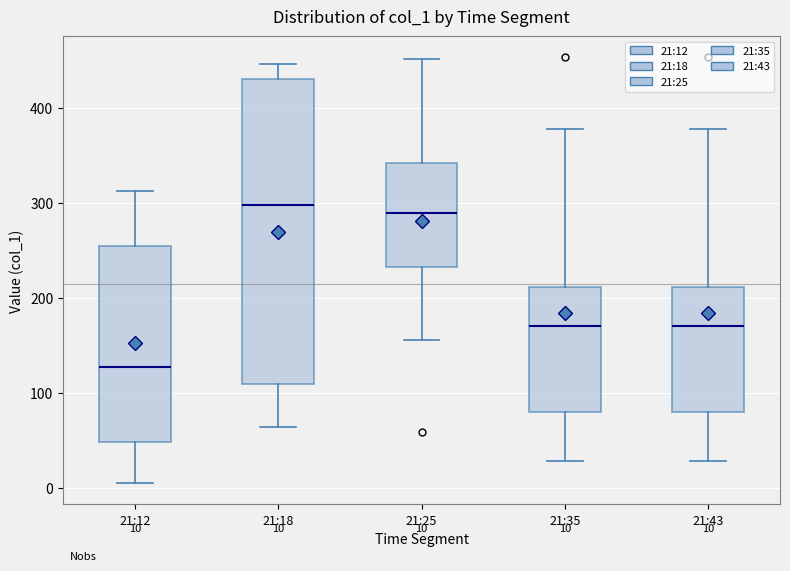

Comparing the boxes themselves (not the whiskers), which one is the tallest?

21:18